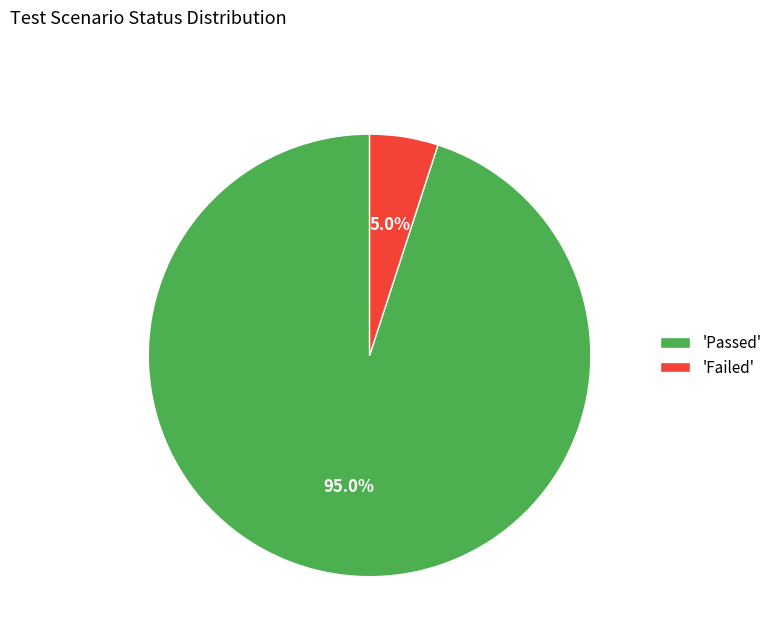

Is there any slice that represents more than half of the pie?

Yes